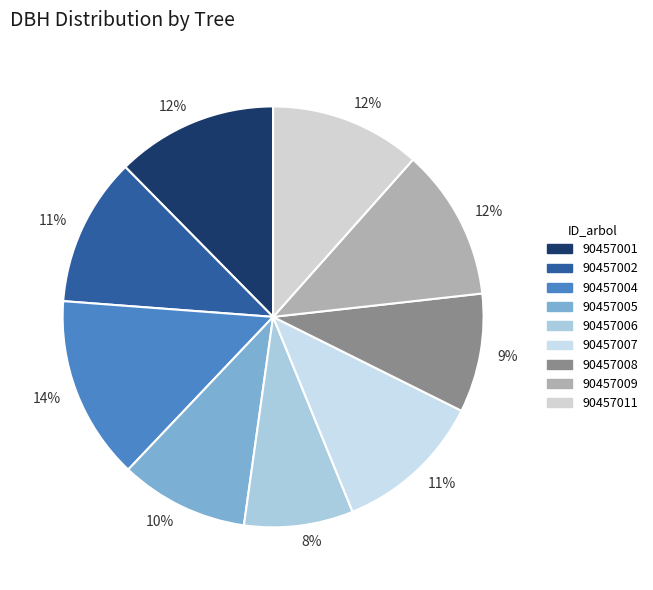

Count the number of slices in the pie.

9